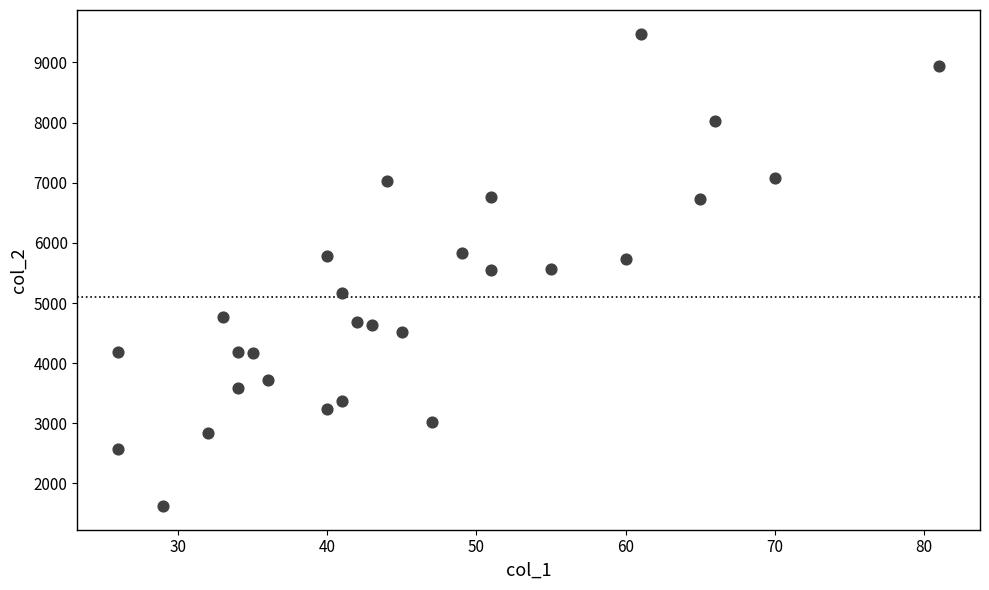

What is the range of Y values (max minus min)?

7854